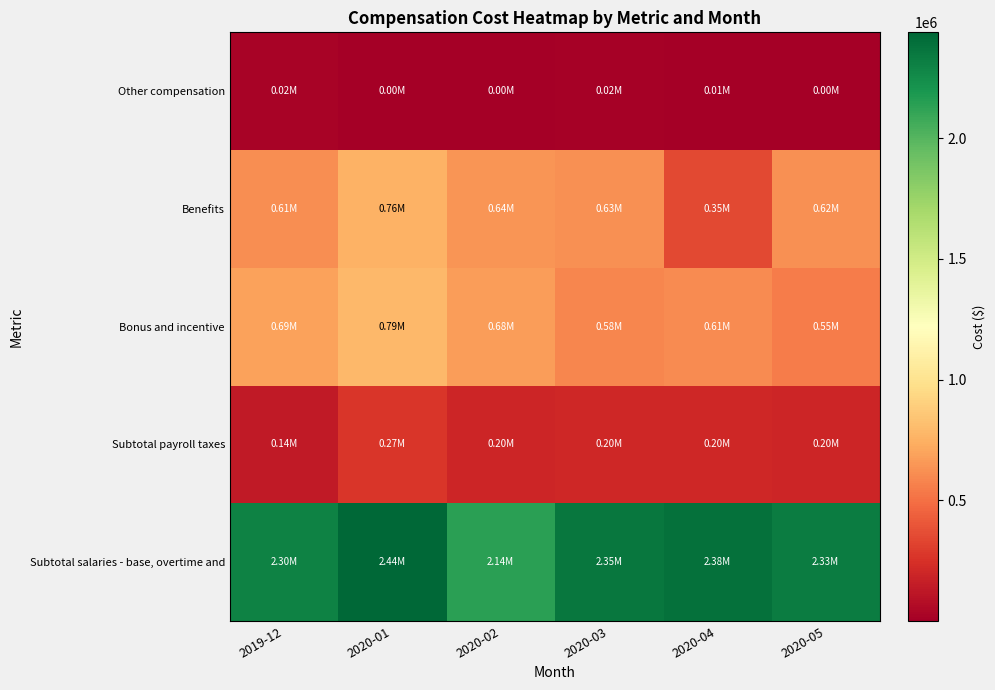

What is the difference between the highest and lowest values at 2020-04?

2378242.1